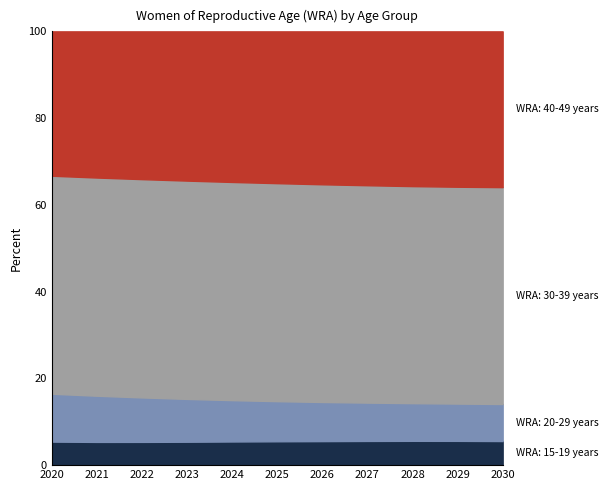

At which label is WRA: 40-49 years closest to 3040000?

2025